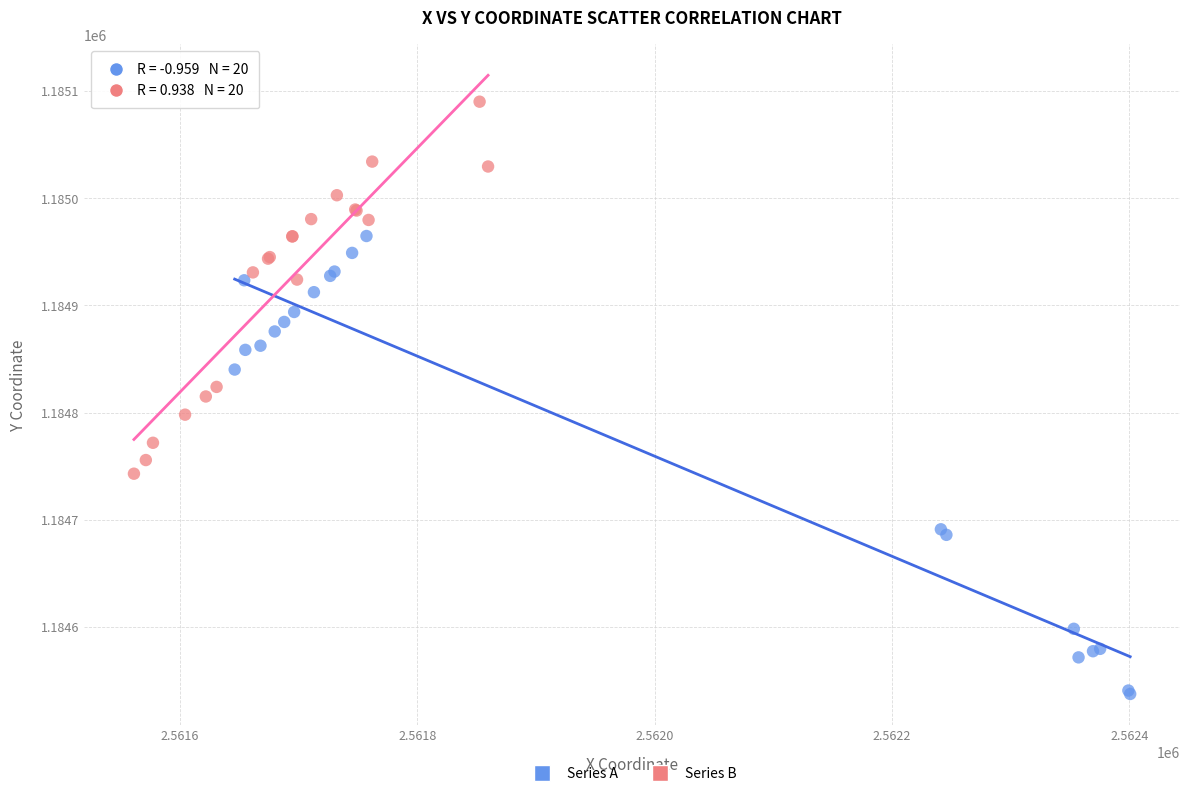

Which series contains the highest Y value?

Series B